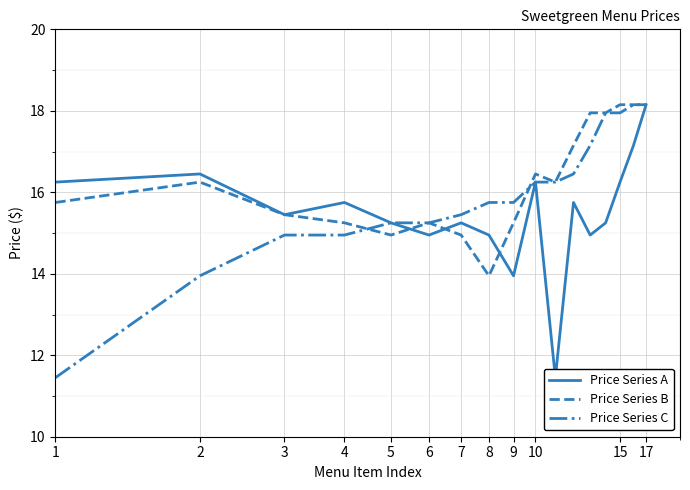

Count the number of categories in the chart.

17